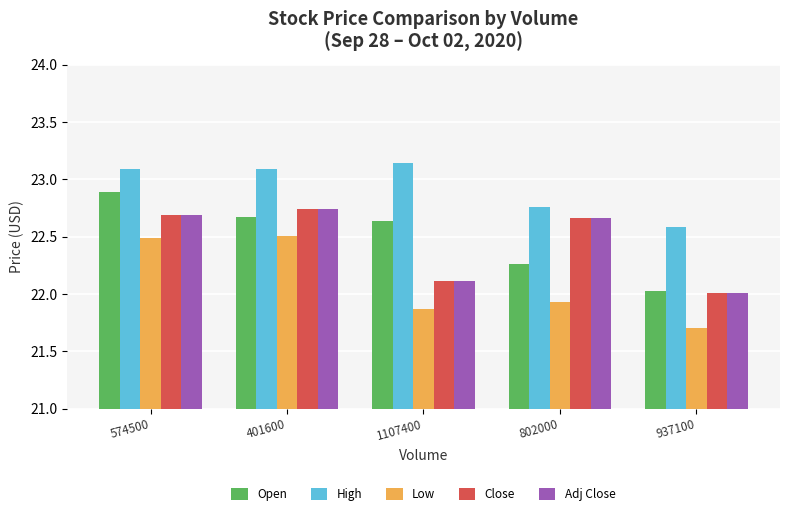

What is the value of the Low bar at the 1st from the left?

22.5